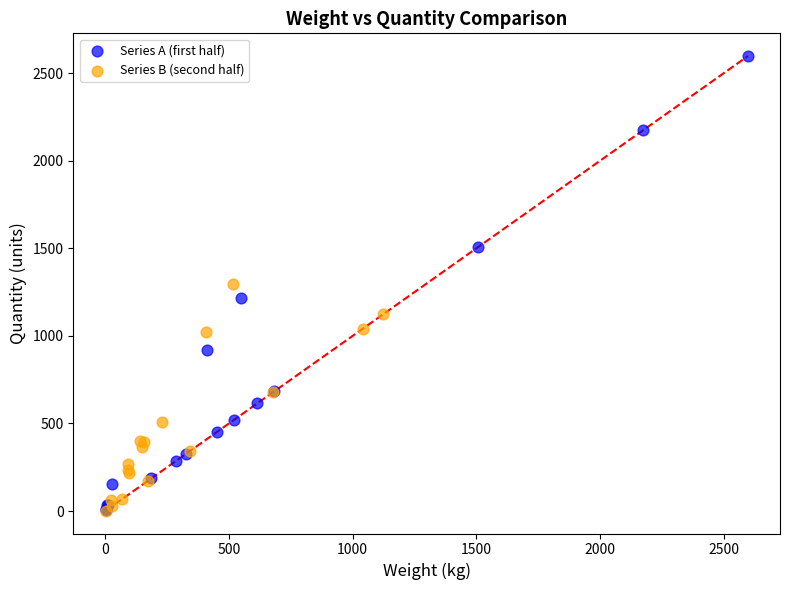

Which series contains the highest Y value?

Series A (first half)